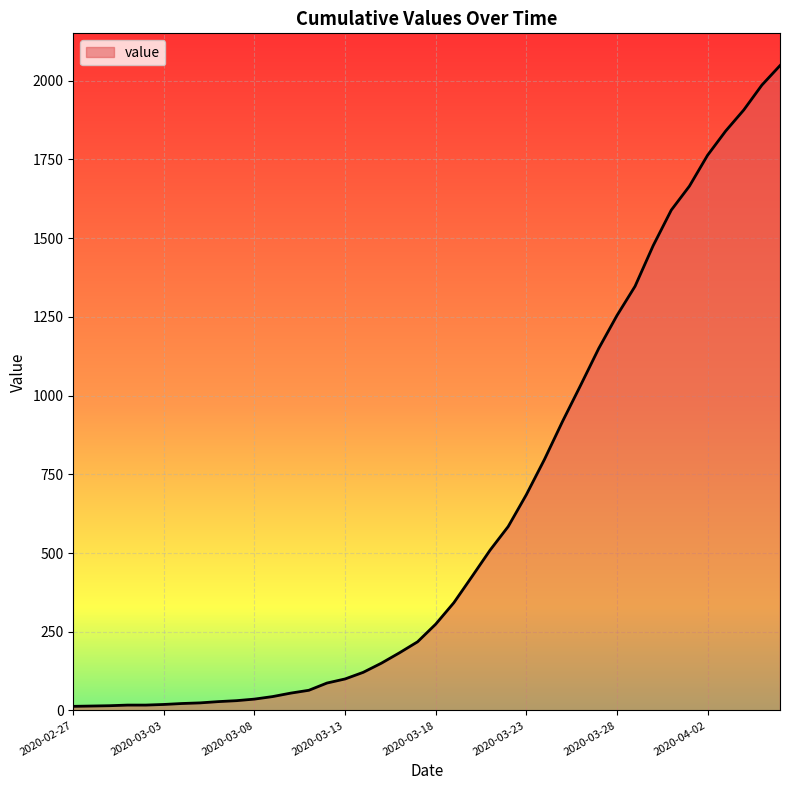

What is the difference between the maximum and second lowest values?

2034